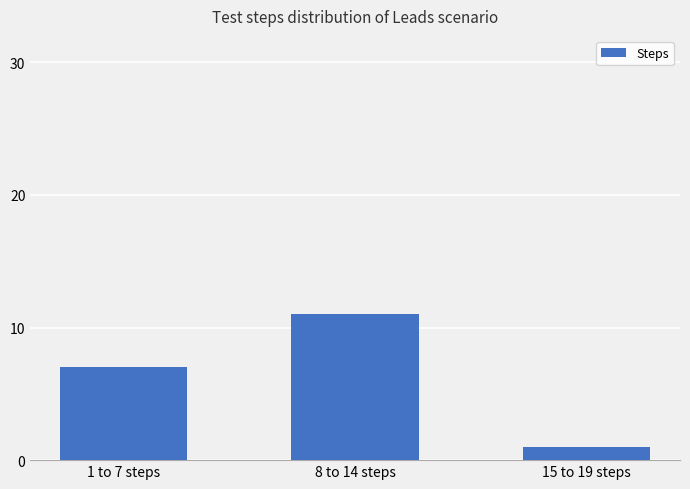

What is the maximum value shown in the chart?

11